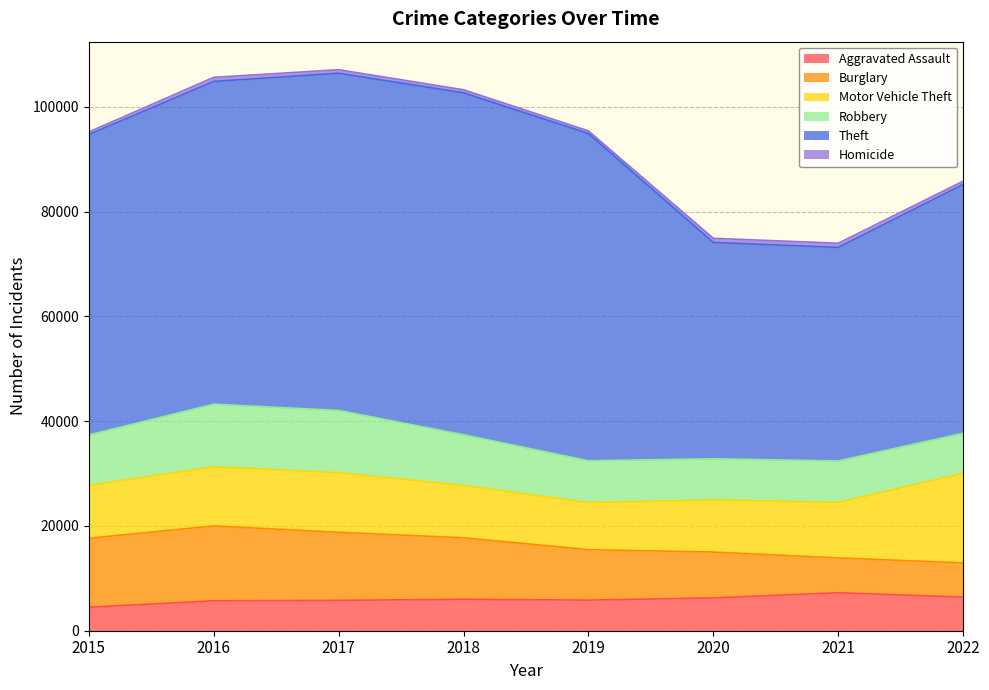

Read the Aggravated Assault value at 2020, to the nearest 10.

6260